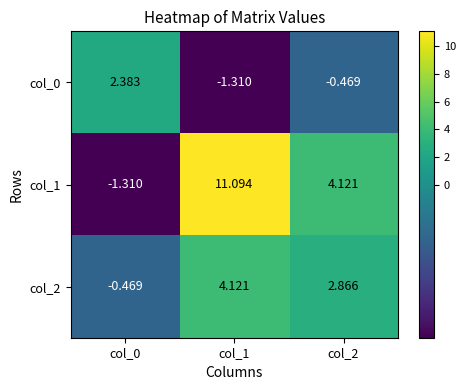

Which series has the largest range (max minus min)?

col_1